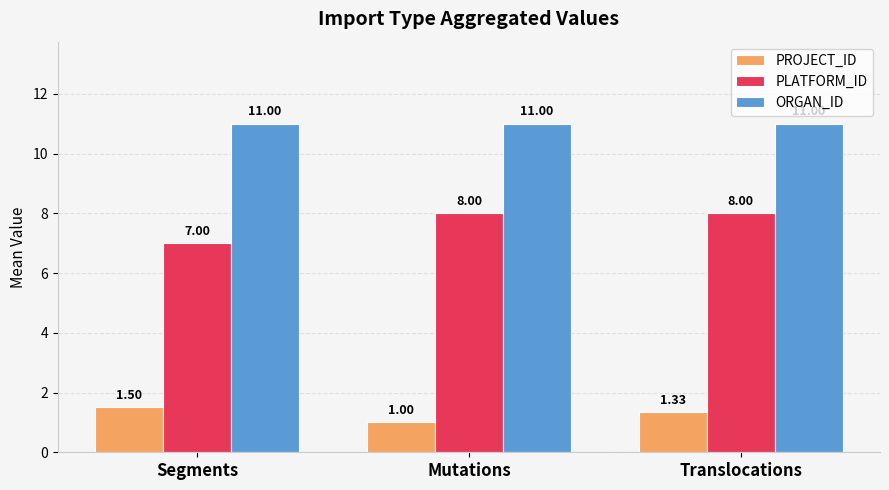

At which category does the chart reach its minimum across all series?

Mutations